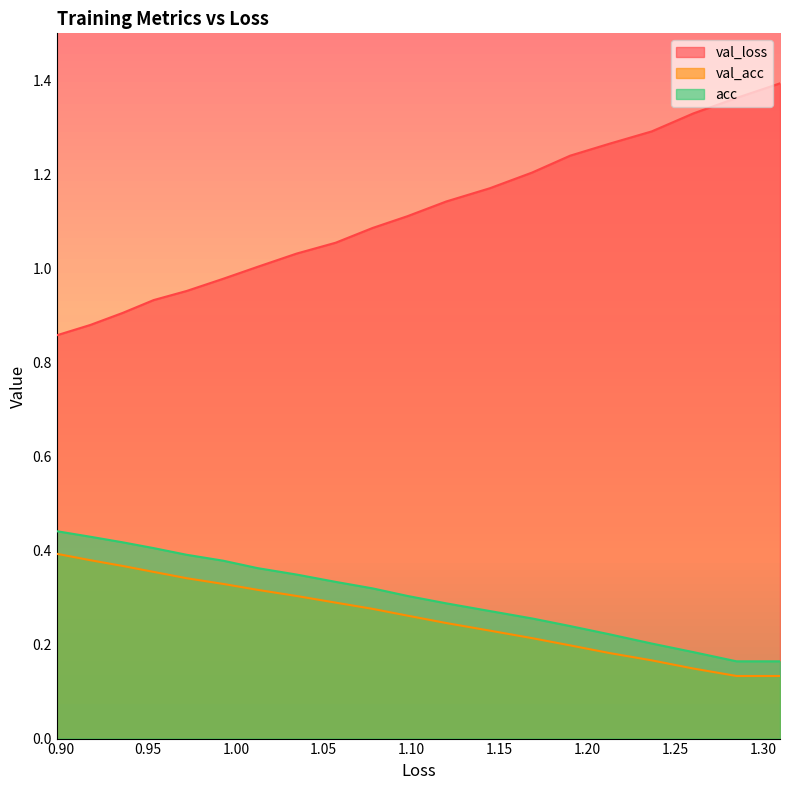

True or false: acc has a value of 0.7 at 17.

False